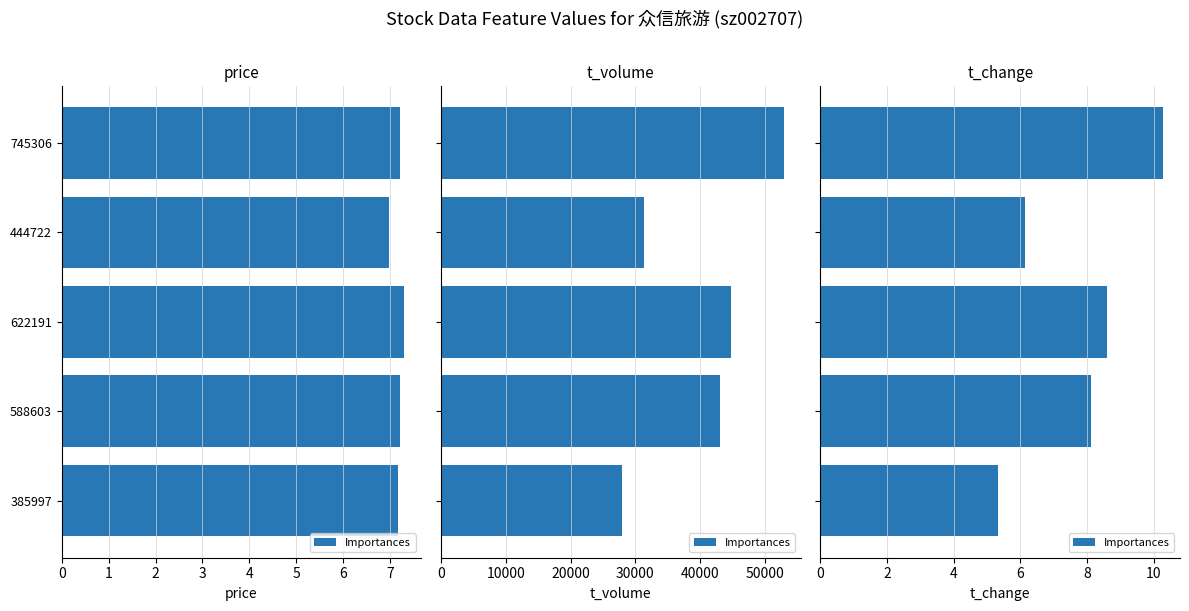

Does the chart contain any negative values?

No